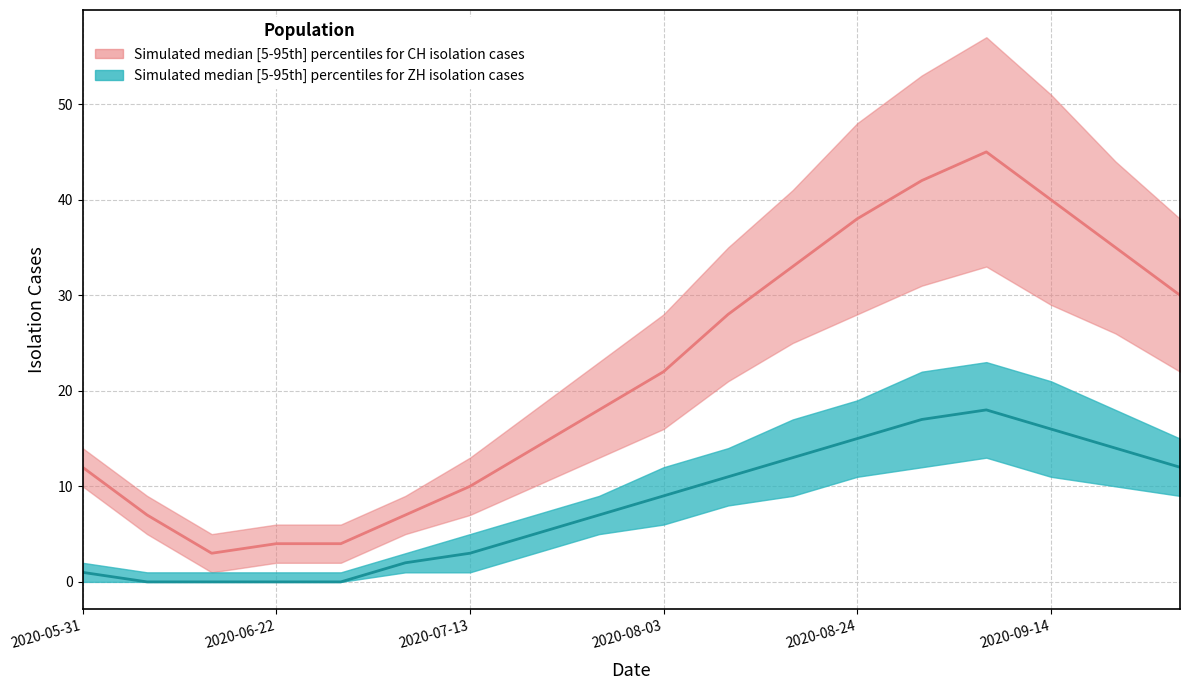

Which category has the highest value in the CH_median series?

2020-09-07